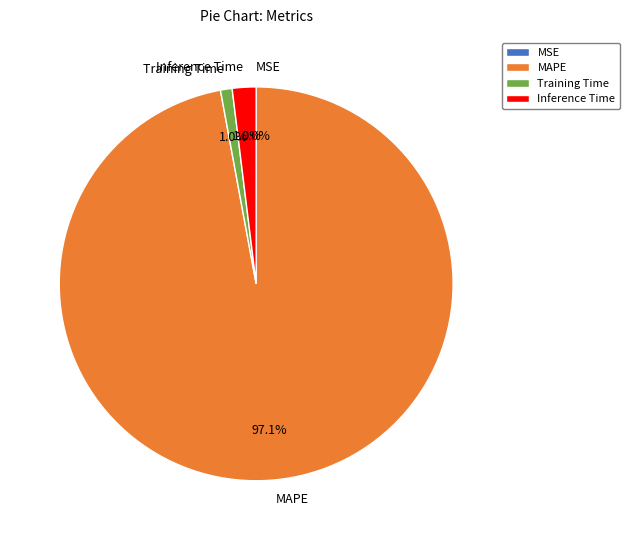

What is the largest slice in the pie chart?

MAPE